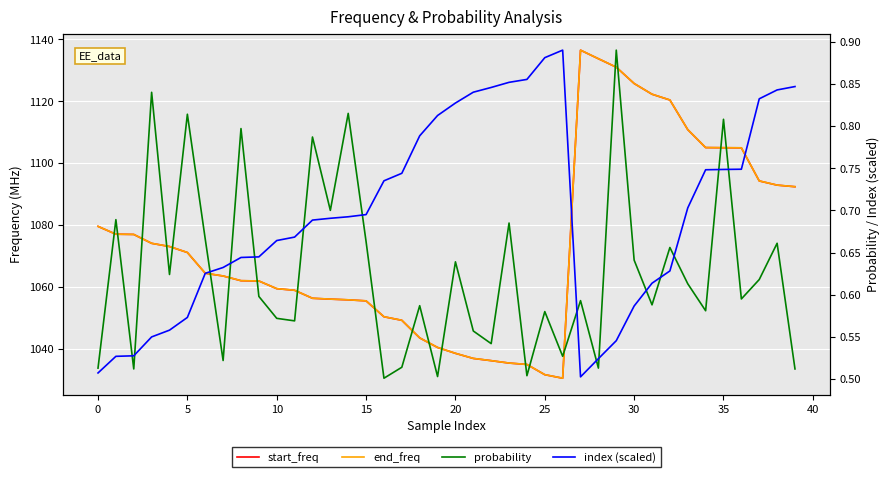

Reading right to left, extract all data points from this chart.

start_freq: 1092.3	1092.9	1094.2	1104.9	1104.9	1105.0	1110.8	1120.4	1122.3	1125.7	1131.0	1133.7	1136.5	1030.4	1031.5	1034.9	1035.3	1036.1	1036.8	1038.4	1040.3	1043.4	1049.1	1050.3	1055.4	1055.8	1056.0	1056.3	1058.8	1059.4	1061.9	1061.9	1063.5	1064.4	1071.1	1073.0	1074.0	1076.9	1077.0	1079.5
end_freq: 1092.4	1092.9	1094.2	1104.9	1105.0	1105.0	1110.8	1120.4	1122.3	1125.7	1131.0	1133.7	1136.5	1030.4	1031.6	1034.9	1035.3	1036.1	1036.8	1038.5	1040.4	1043.4	1049.1	1050.3	1055.4	1055.8	1056.0	1056.3	1058.9	1059.4	1061.9	1062.0	1063.5	1064.4	1071.1	1073.0	1074.0	1076.9	1077.0	1079.5
probability: 0.5	0.7	0.6	0.6	0.8	0.6	0.6	0.7	0.6	0.6	0.9	0.5	0.6	0.5	0.6	0.5	0.7	0.5	0.6	0.6	0.5	0.6	0.5	0.5	0.7	0.8	0.7	0.8	0.6	0.6	0.6	0.8	0.5	0.7	0.8	0.6	0.8	0.5	0.7	0.5
index (scaled): 0.8	0.8	0.8	0.7	0.7	0.7	0.7	0.6	0.6	0.6	0.5	0.5	0.5	0.9	0.9	0.9	0.9	0.8	0.8	0.8	0.8	0.8	0.7	0.7	0.7	0.7	0.7	0.7	0.7	0.7	0.6	0.6	0.6	0.6	0.6	0.6	0.5	0.5	0.5	0.5